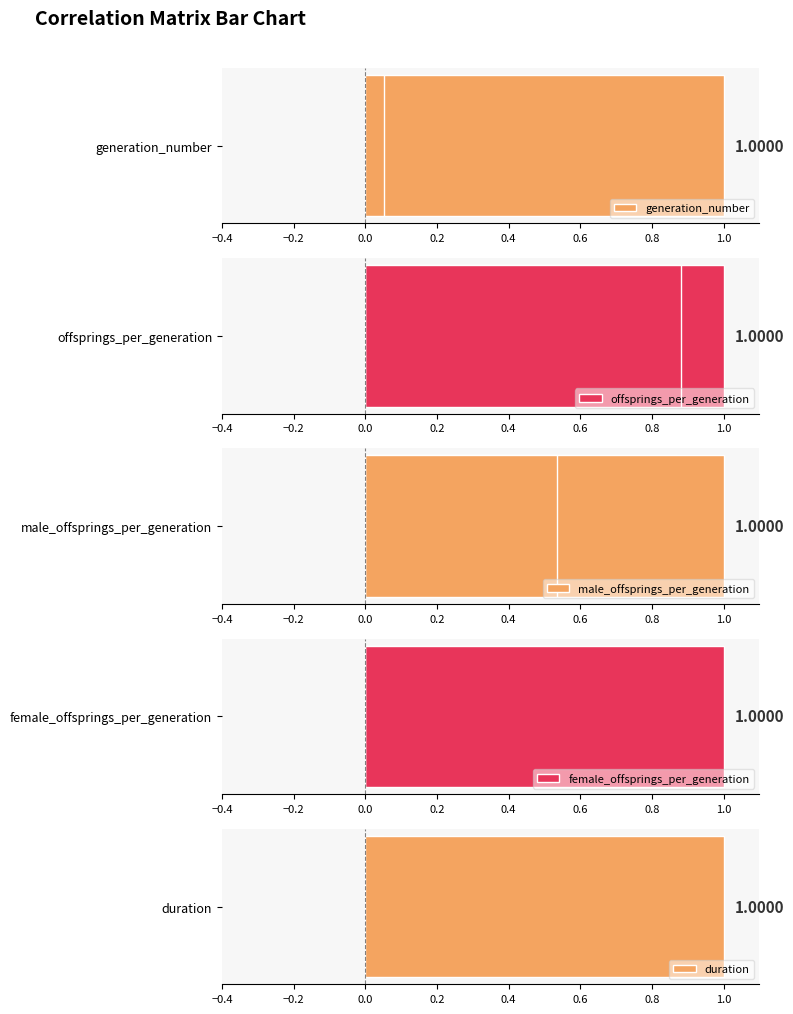

Between −0.2 and 0.4, which series saw the biggest shift?

offsprings_per_generation